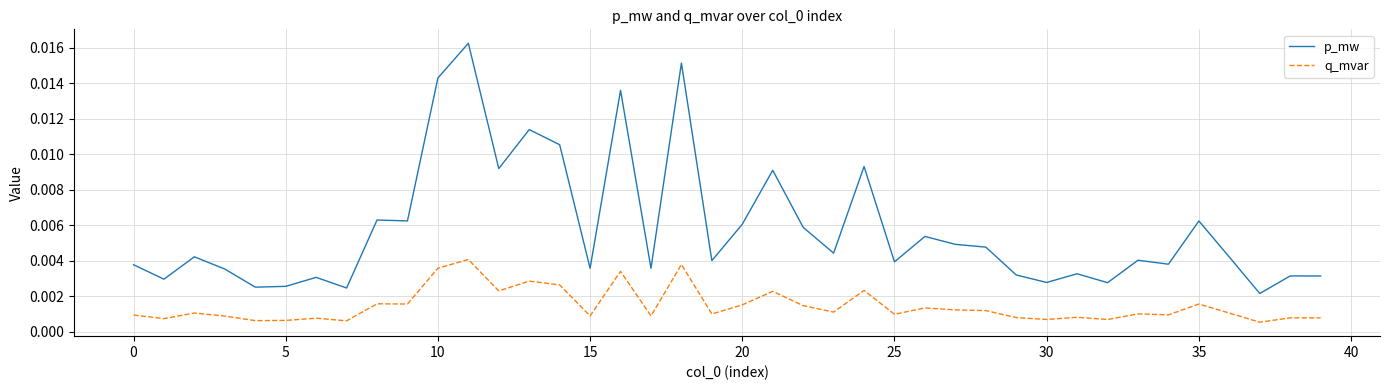

True or false: p_mw and q_mvar cross at least once.

False